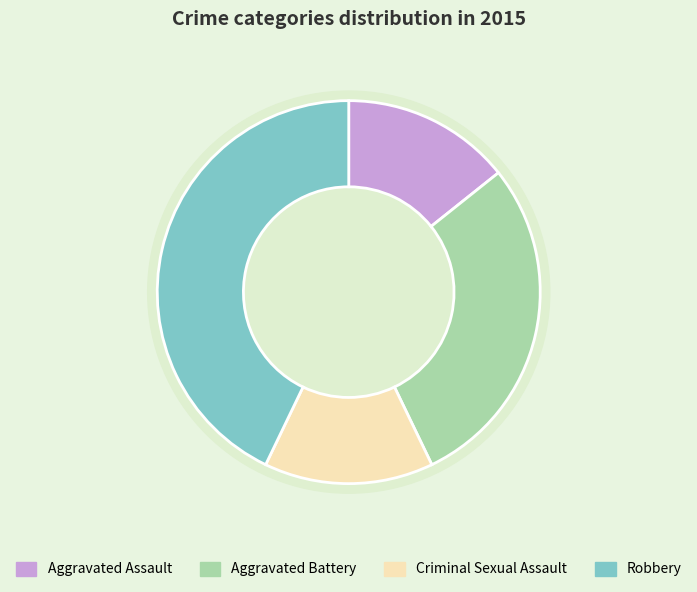

What percentage is the Aggravated Battery slice, to the nearest percent?

29%